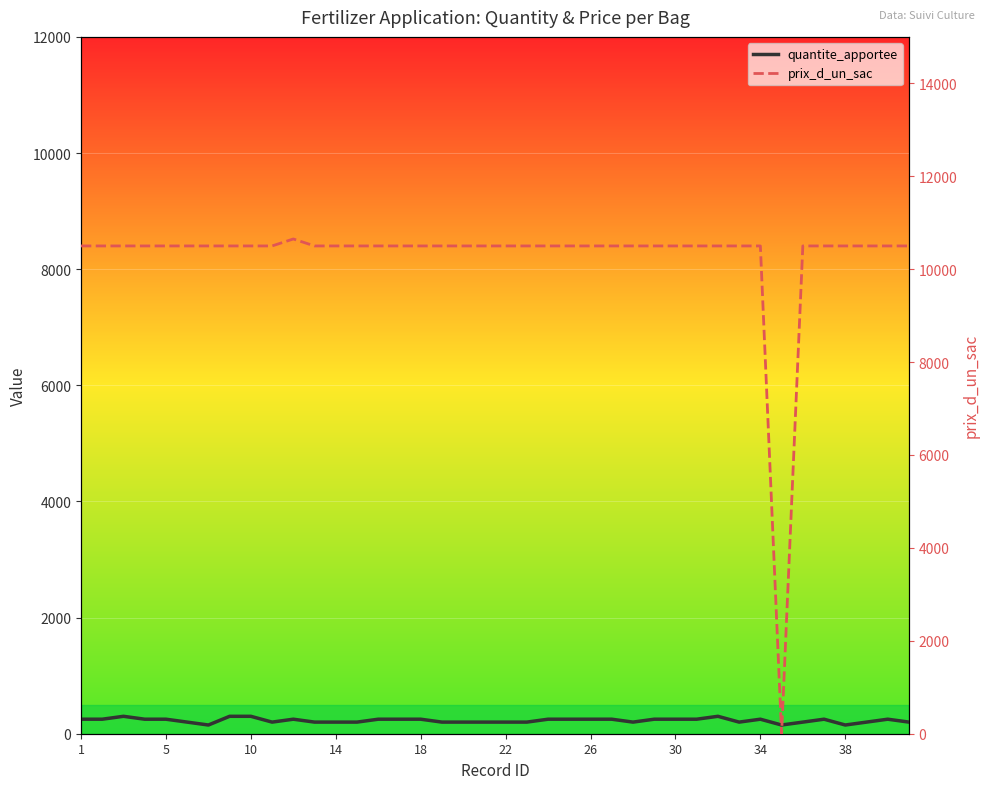

Which series has the largest total across all categories?

prix_d_un_sac